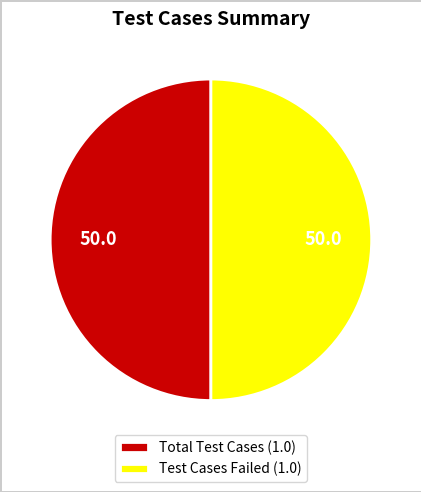

Is the sum of Total Test Cases (1.0) and Test Cases Failed (1.0) greater than half?

Yes